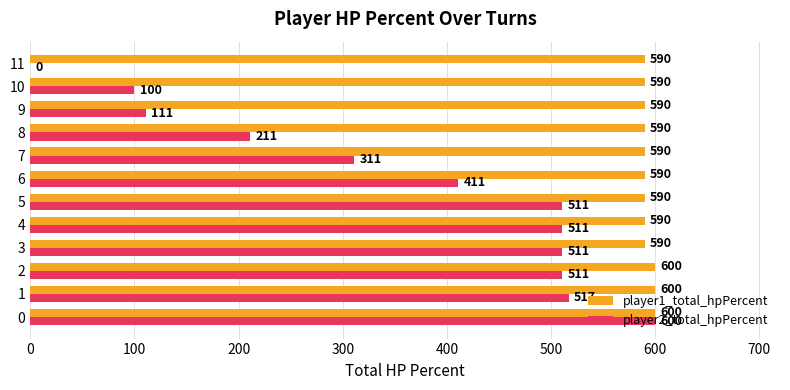

Which series changed the most between 4 and 10?

player2_total_hpPercent